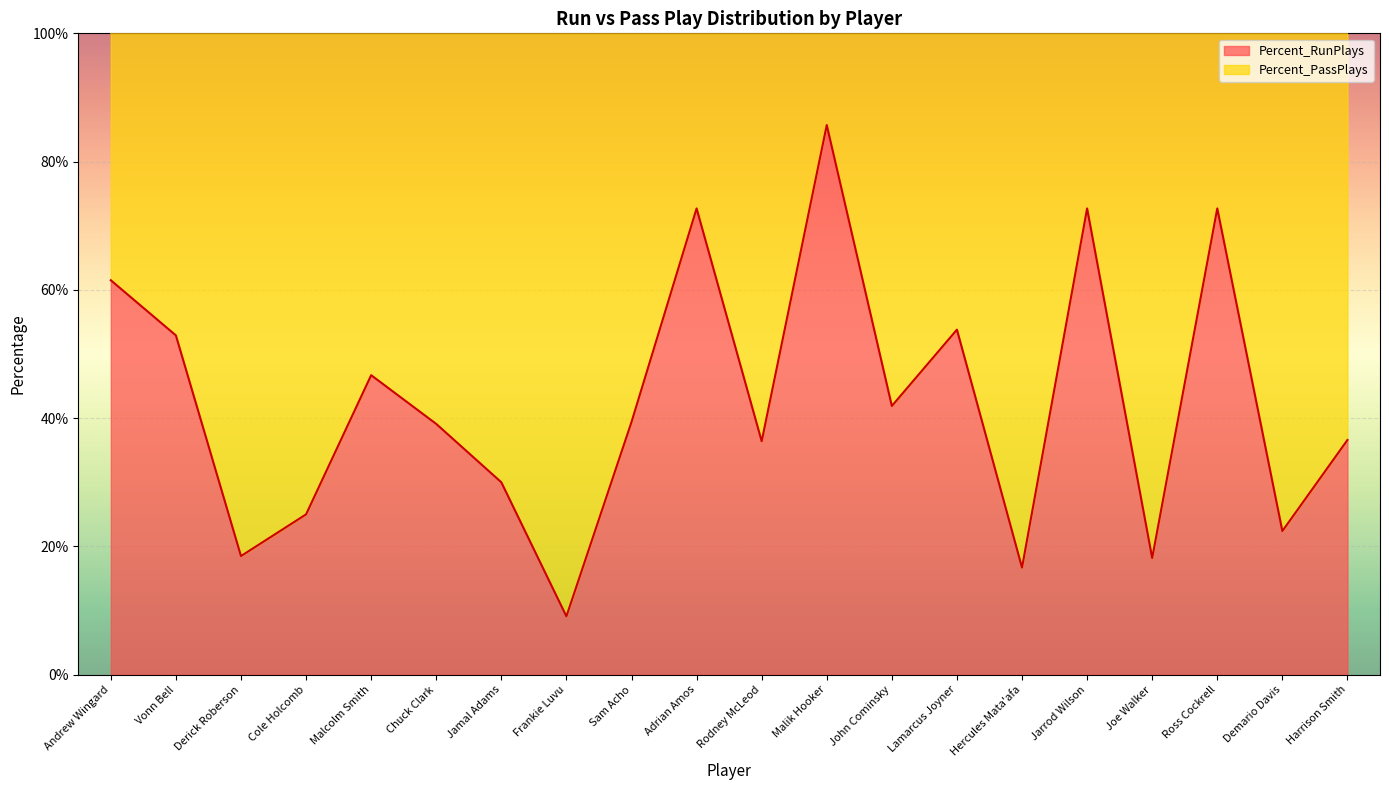

At which category does the data reach its first local peak?

Malcolm Smith